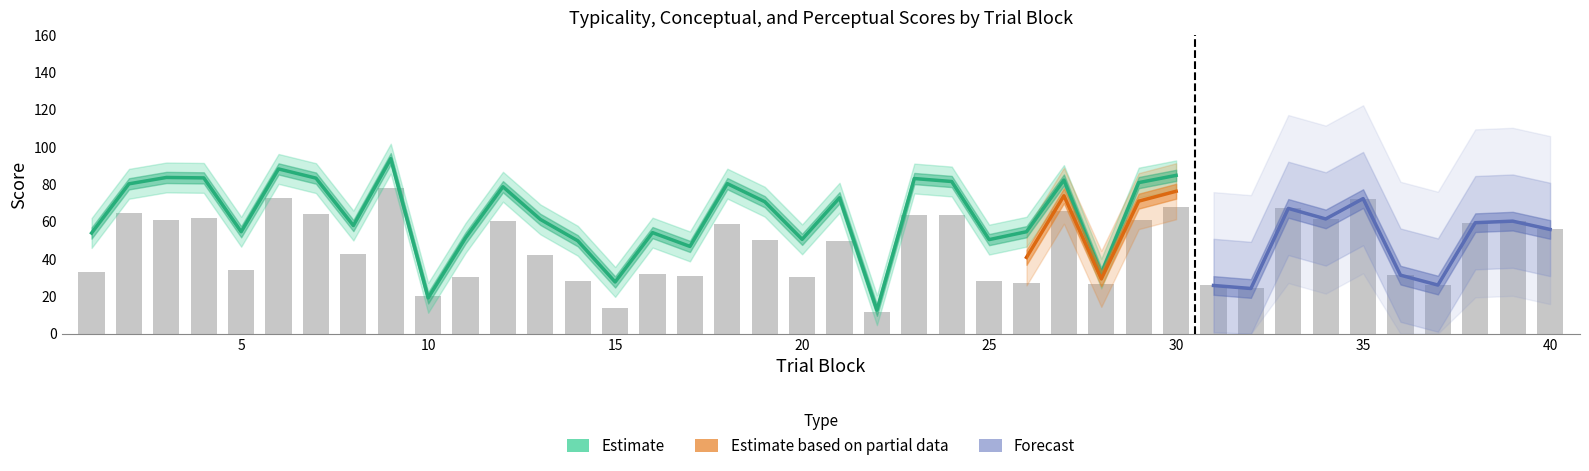

How many groups of bars are there?

40